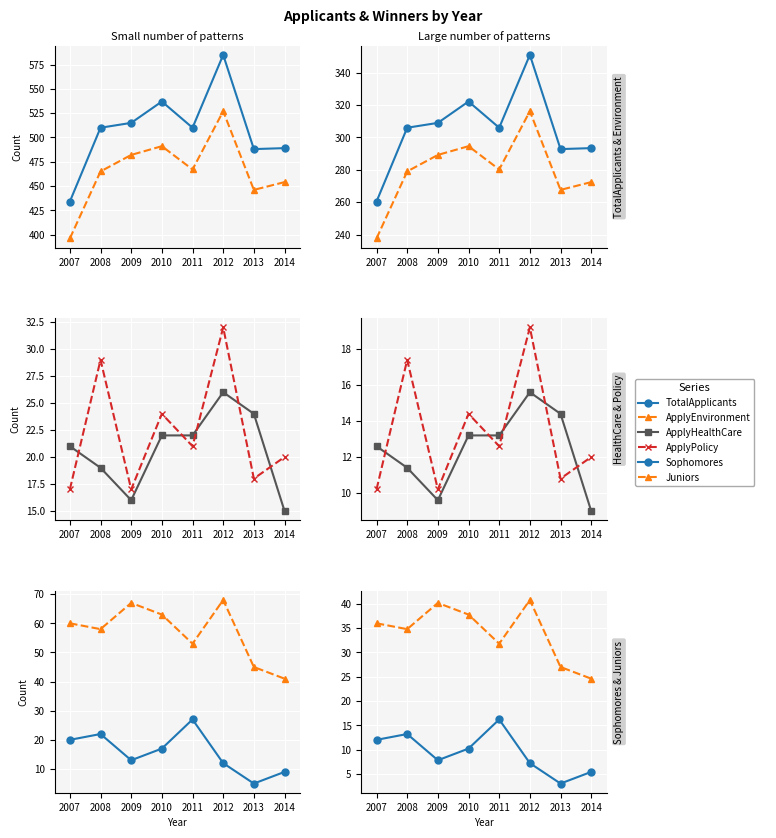

What is the difference between the maximum and second lowest values in the TotalApplicants series?

58.2